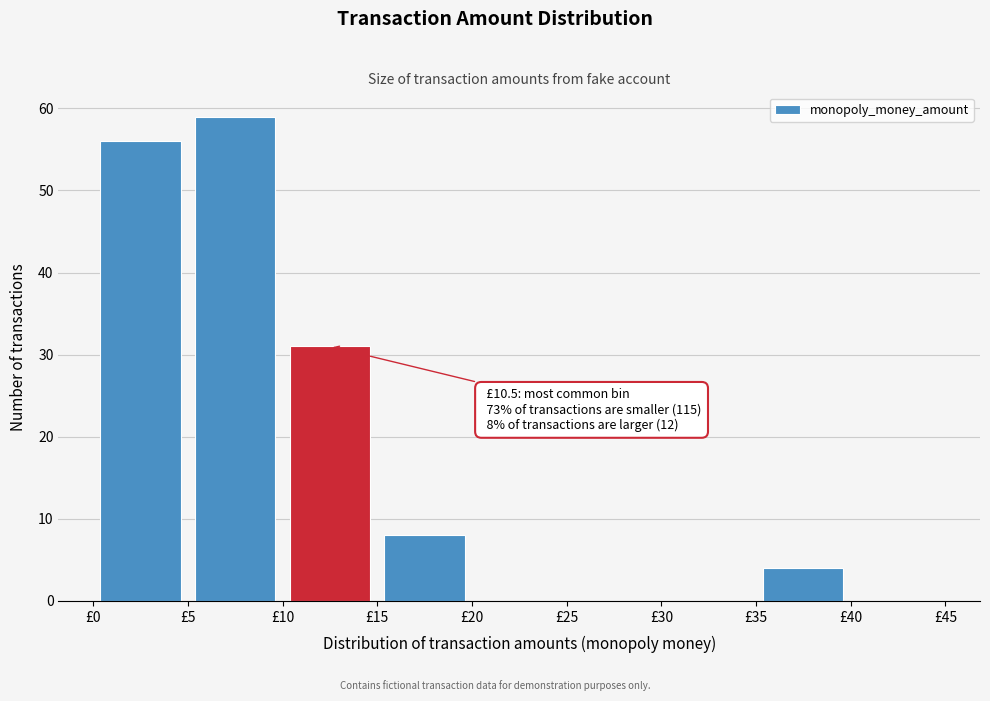

Which range on the x-axis has the tallest bar?

5 to 10